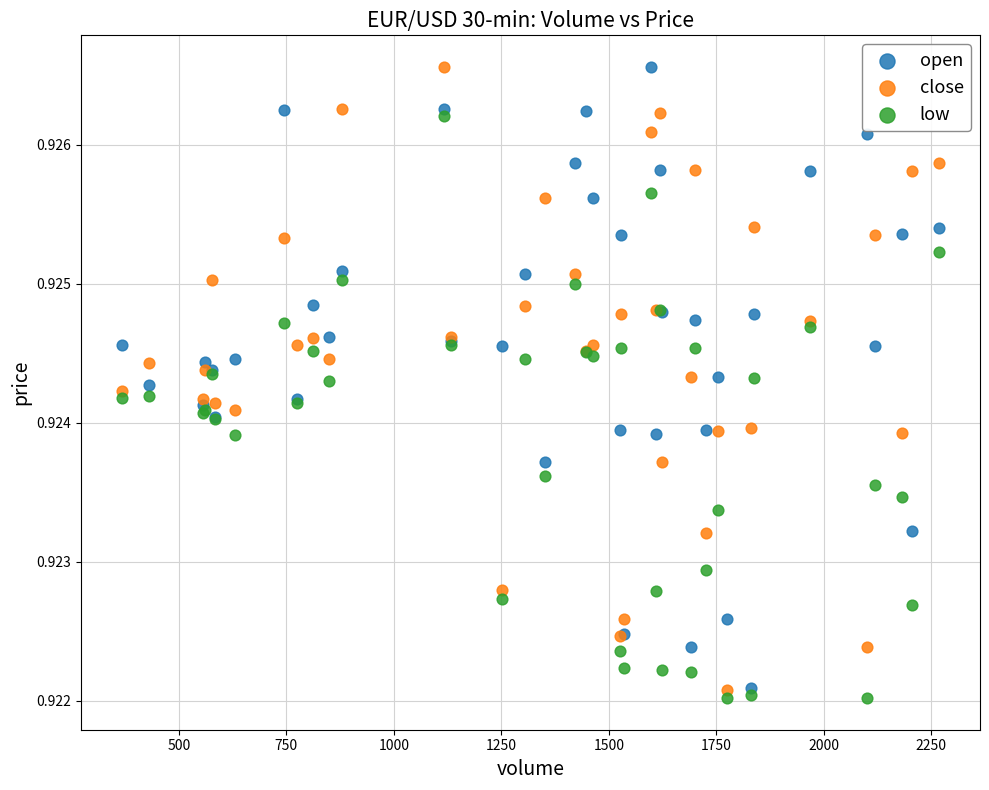

What are all the series names shown in the legend?

open, close, low